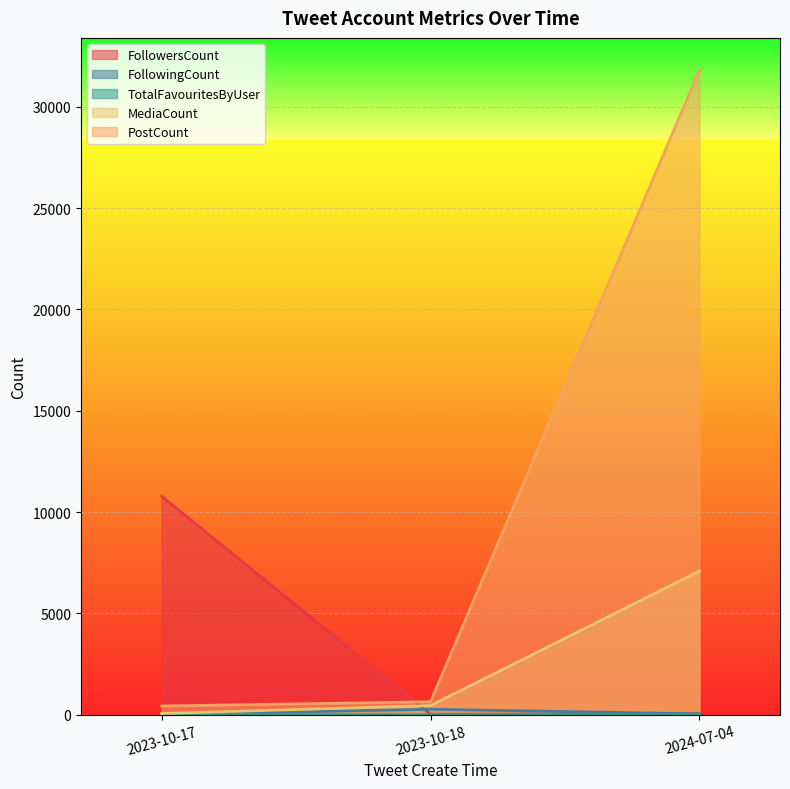

What is the sum of all TotalFavouritesByUser values?

27